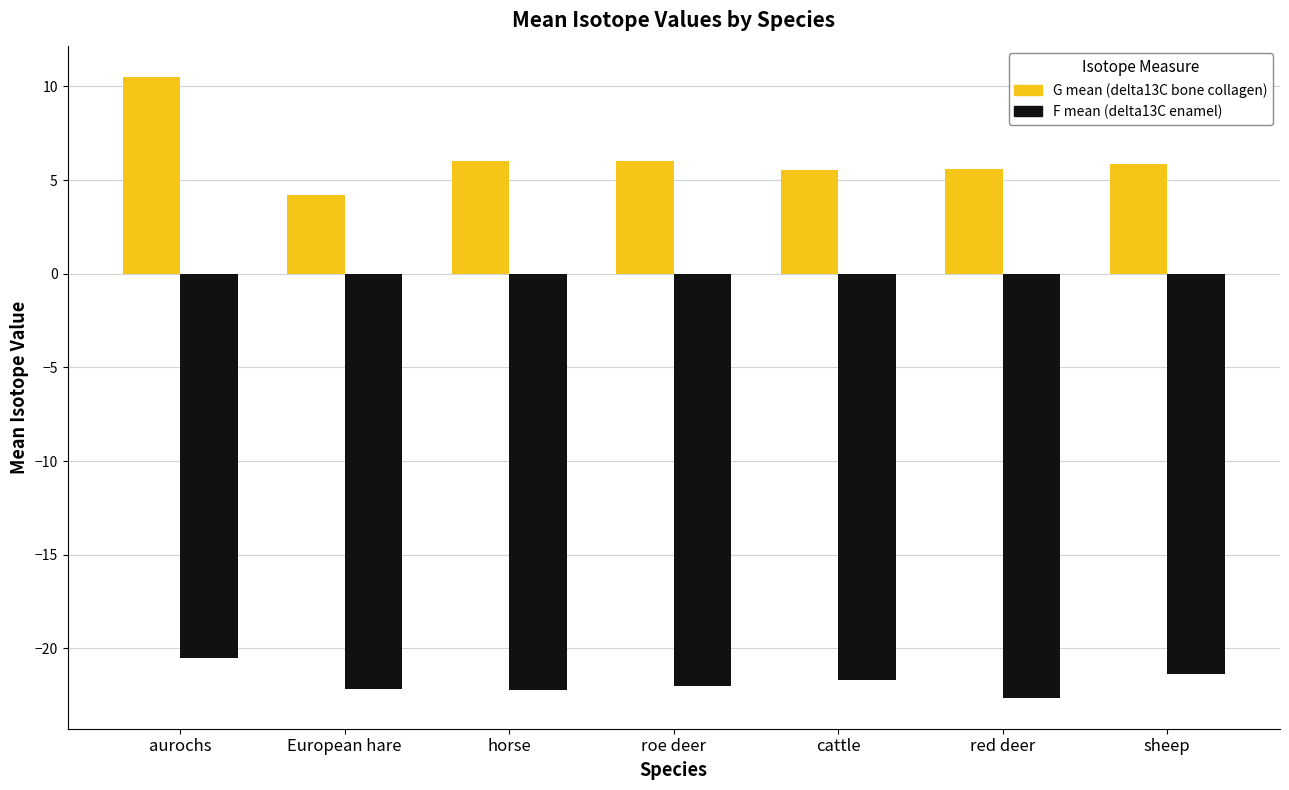

Which series has the largest range (max minus min)?

G mean (delta13C bone collagen)